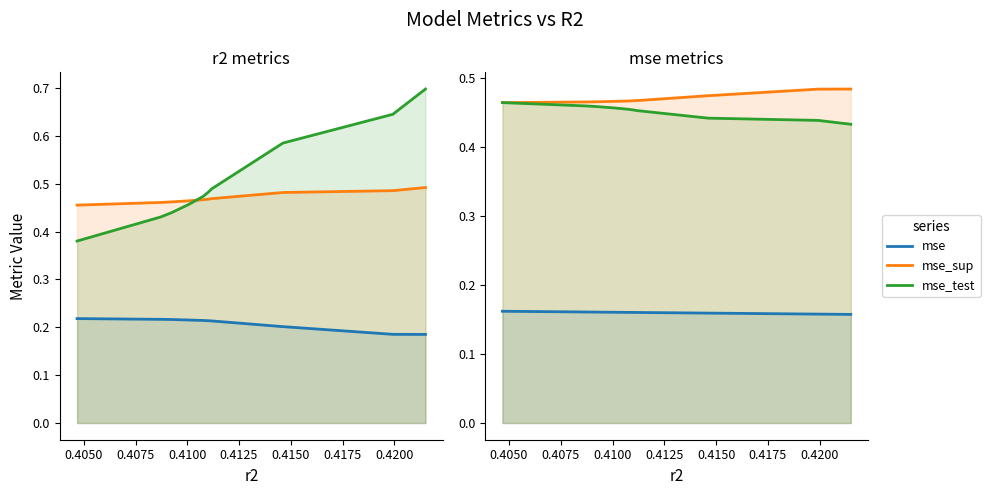

Is it true that mse_sup equals 0.3 at 0.4050?

False